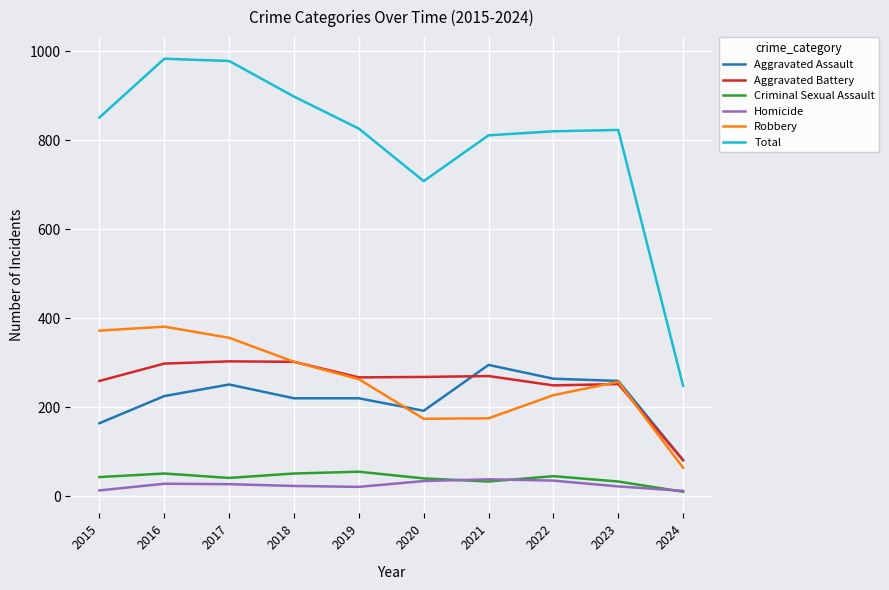

Which series changed the most between 2016 and 2022?

Total